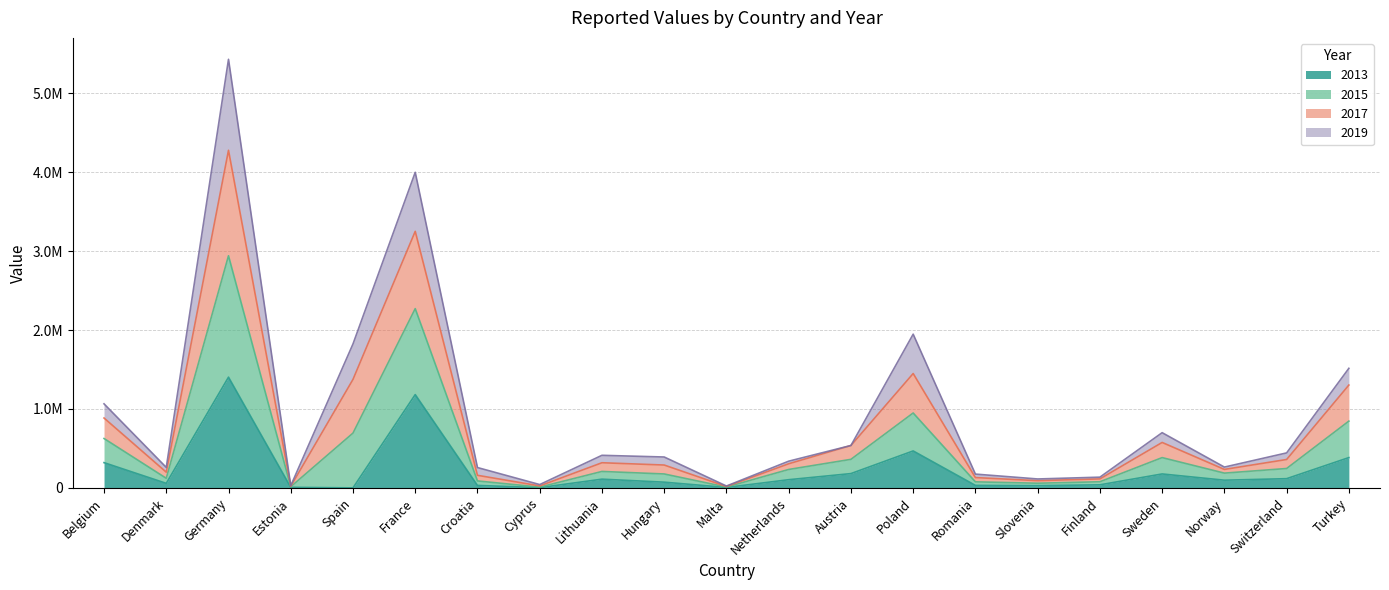

Where is the first local minimum for 2017?

Denmark